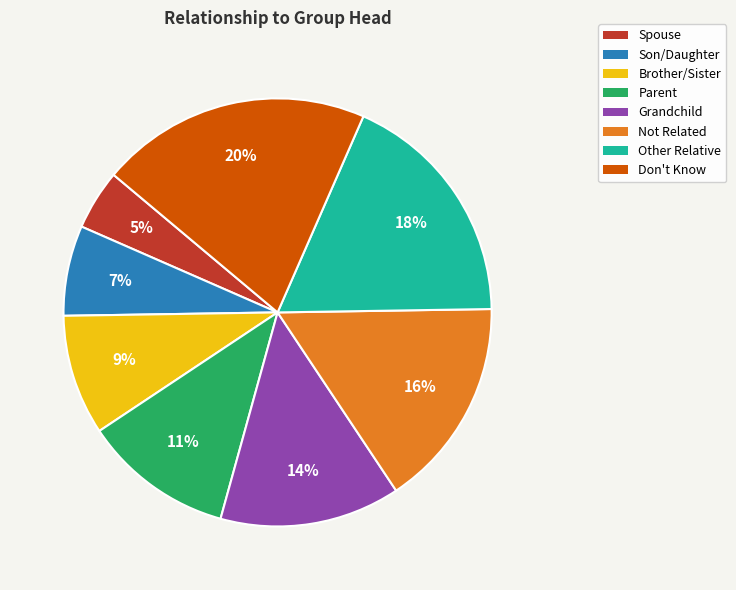

Is the sum of Brother/Sister and Not Related greater than half?

No